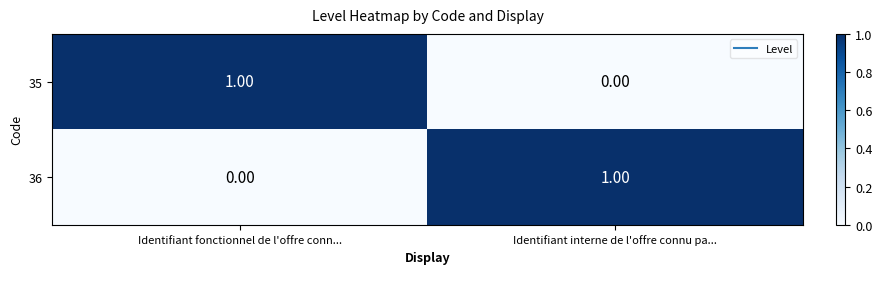

At Identifiant interne de l'offre connu pa..., list the series in order from largest to smallest.

36, 35